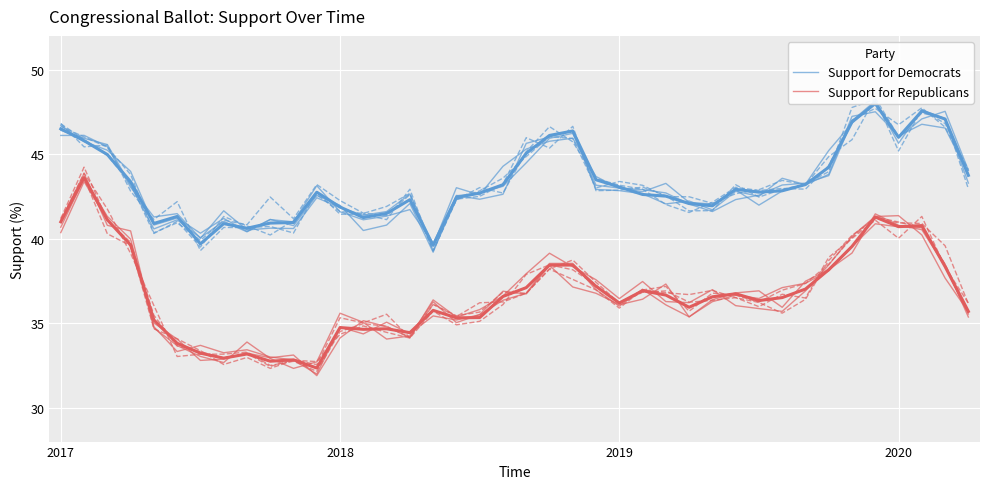

What is the difference between the highest and lowest values at 16?

2.9